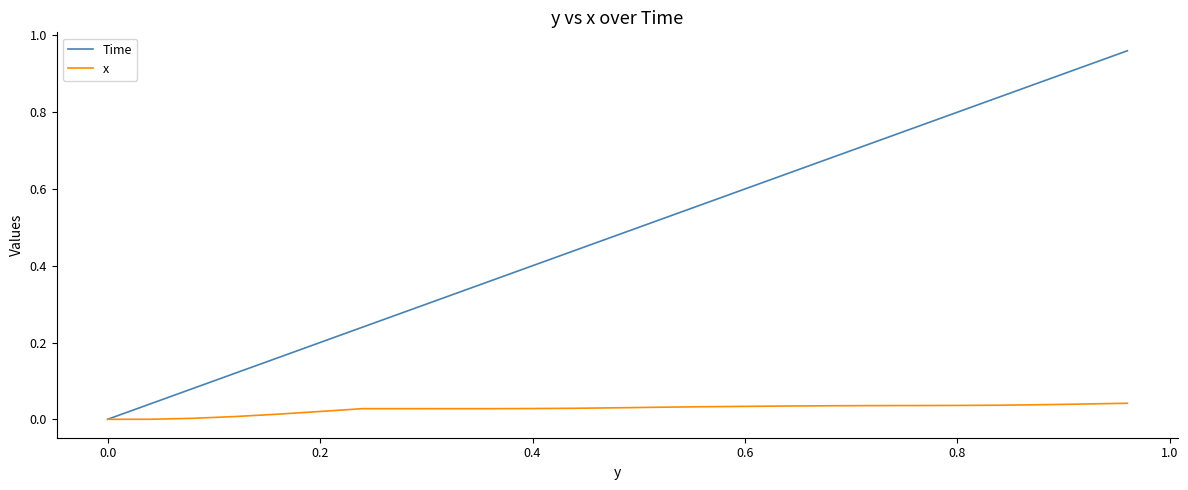

Rank the series by their average value, from highest to lowest.

Time, x